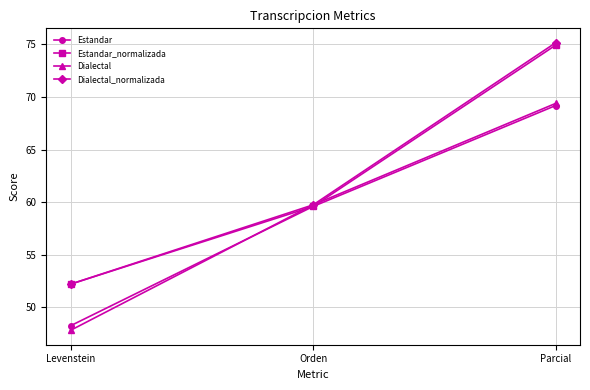

How many categories are shown in the chart?

3